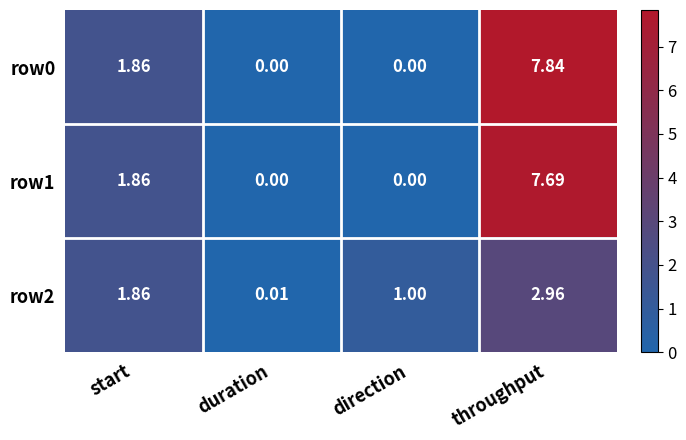

At which category is the sum across all series the highest?

throughput